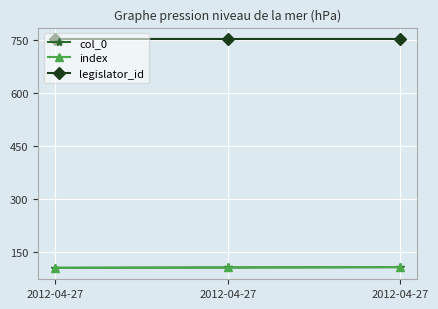

Reading right to left, transcribe all the data shown in this chart.

col_0: 2012-04-27=107	2012-04-27=106	2012-04-27=105
index: 2012-04-27=107	2012-04-27=106	2012-04-27=105
legislator_id: 2012-04-27=752	2012-04-27=752	2012-04-27=752